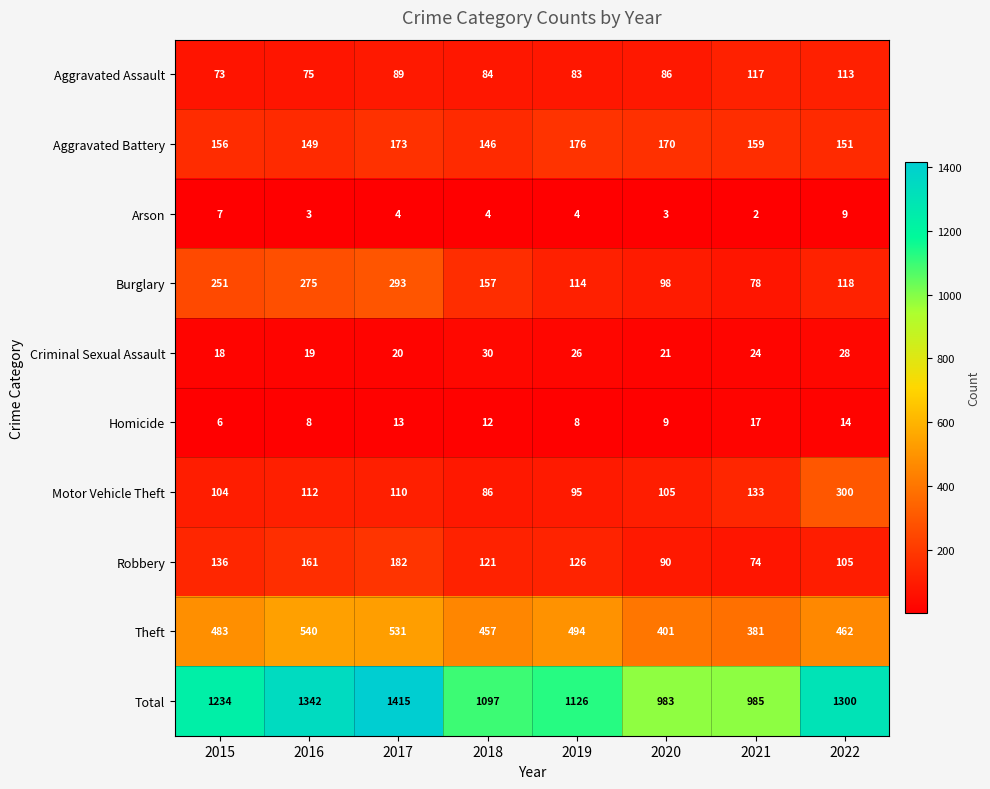

What is the difference between the Criminal Sexual Assault values at 2020 and 2018?

9